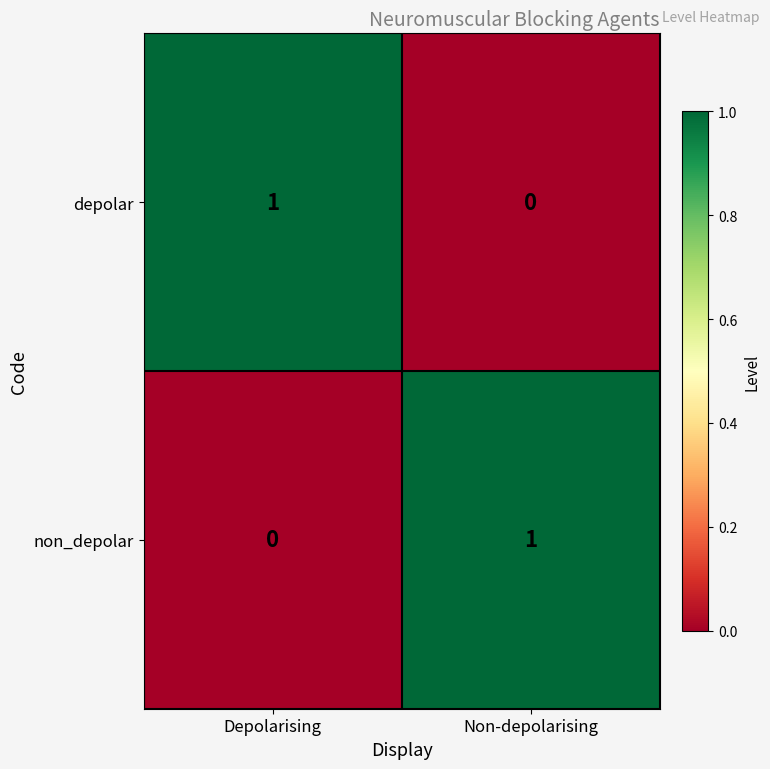

True or false: non_depolar has a value of 0 at Depolarising.

True